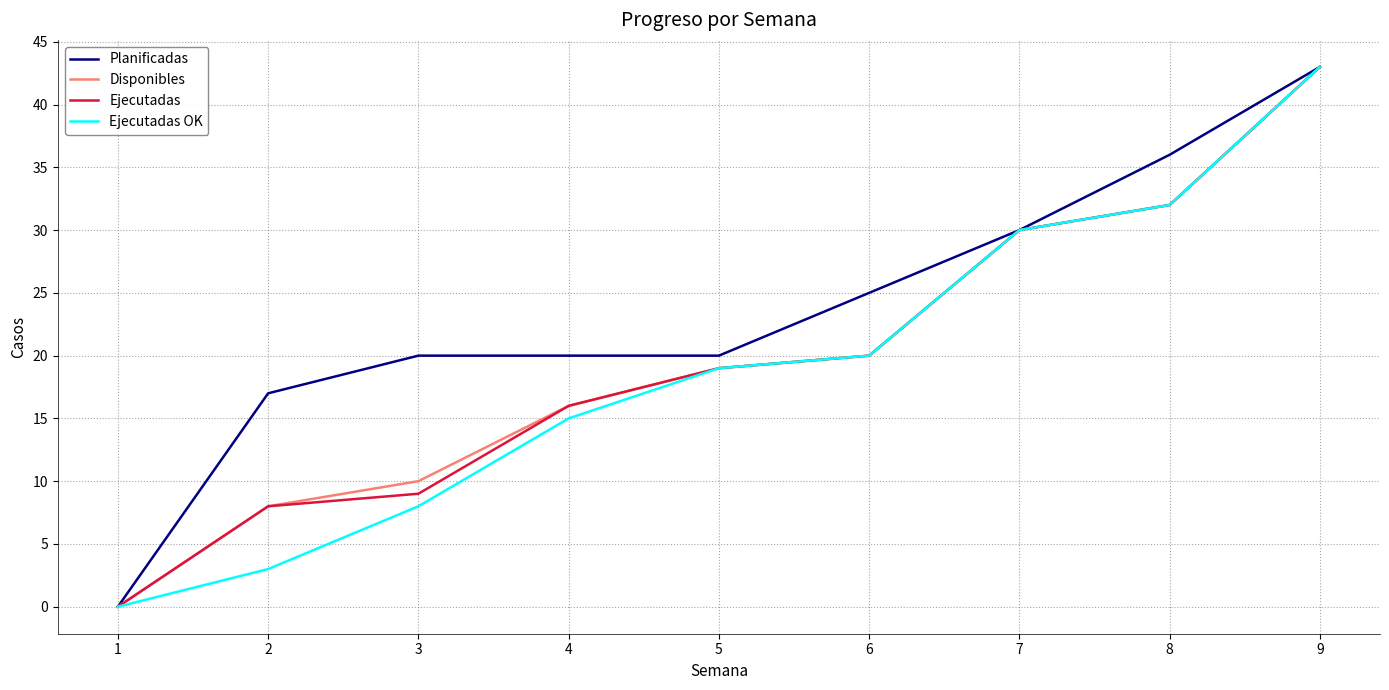

The value of Ejecutadas OK at 6 is 20. True or false?

True